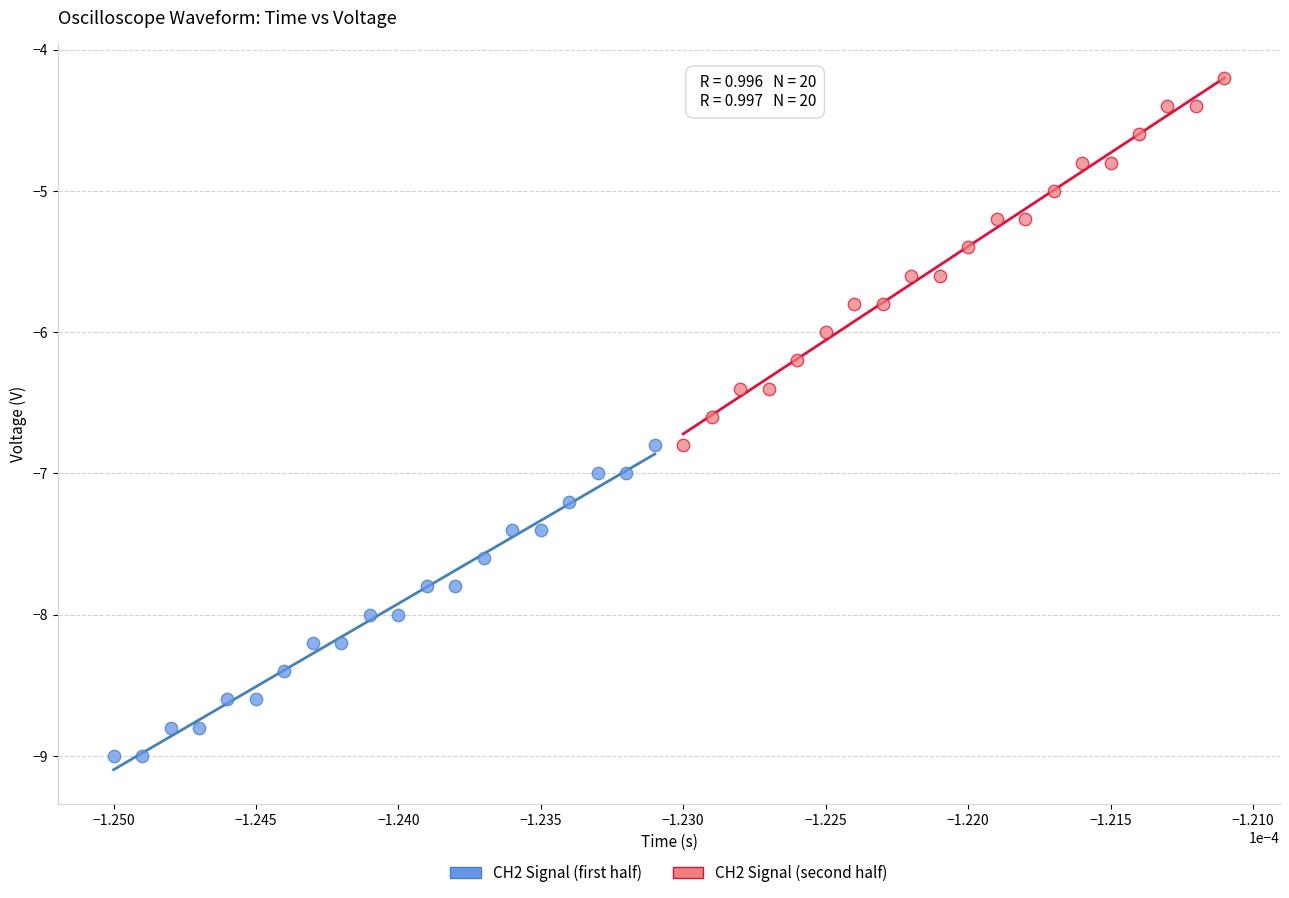

What are all the series names shown in the legend?

CH2 Signal (first half), CH2 Signal (second half)